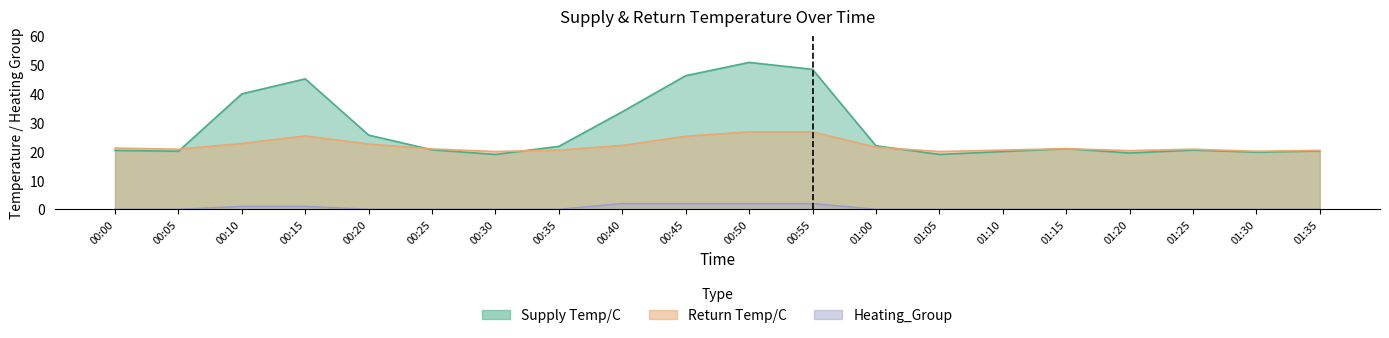

Reading left to right, what are all the values shown in this chart?

Supply Temp/C: 20.4	20.1	40.0	45.2	25.7	20.6	19.0	21.8	33.8	46.3	50.9	48.5	22.0	19.0	20.0	21.0	19.5	20.5	19.8	20.2
Return Temp/C: 21.2	20.8	22.8	25.4	22.6	20.9	20.0	20.5	22.1	25.3	26.8	26.8	21.5	20.0	20.5	21.0	20.3	20.8	20.1	20.4
Heating_Group: 0.0	0.0	1.0	1.0	0.0	0.0	0.0	0.0	2.0	2.0	2.0	2.0	0.0	0.0	0.0	0.0	0.0	0.0	0.0	0.0